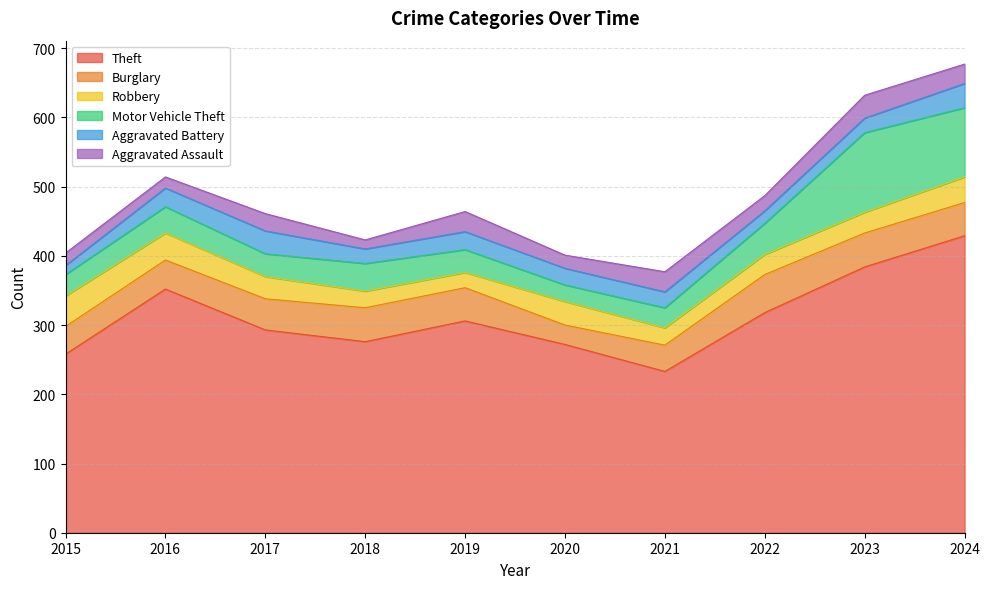

The Motor Vehicle Theft series shows 31 at 2015. True or false?

True